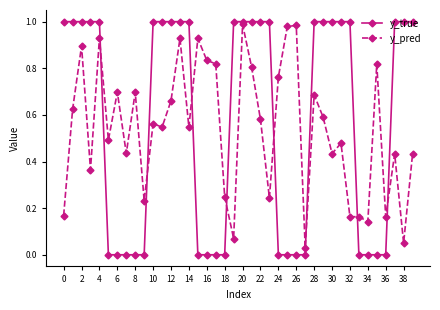

What is the sum of all y_true values?

23.0